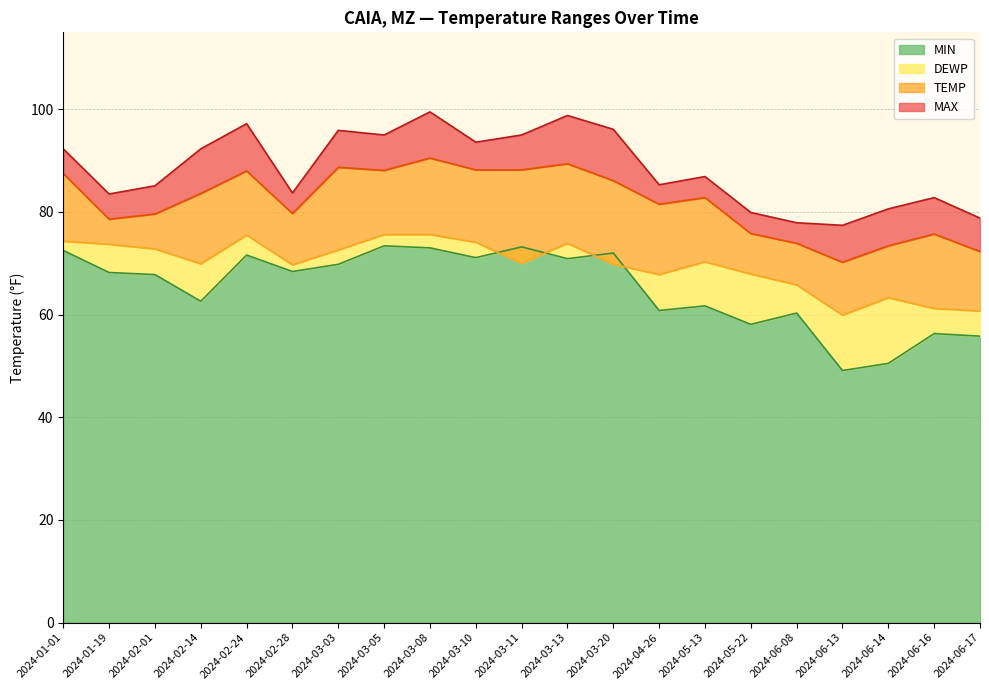

What is the average value of the DEWP series?

69.7